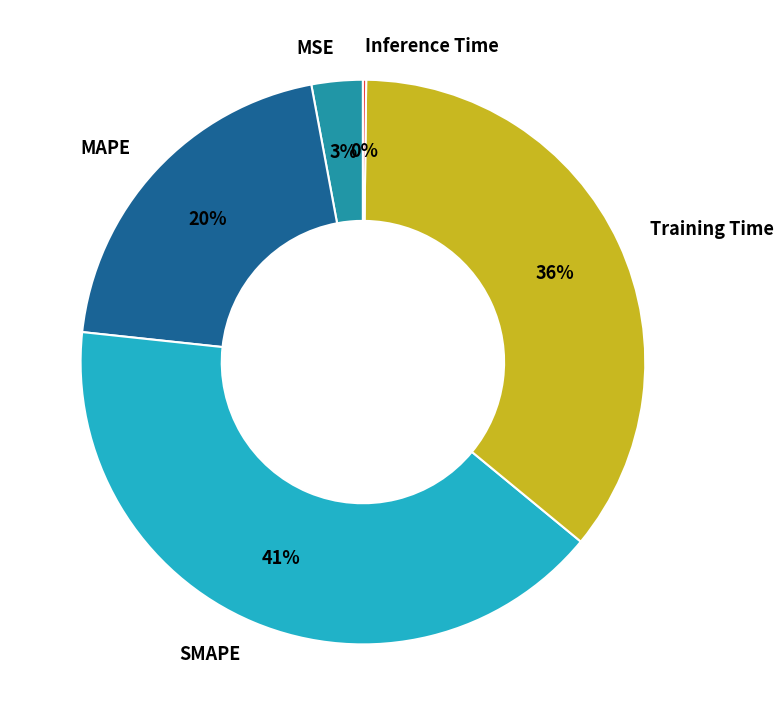

Does Training Time account for over 50% of the chart?

No